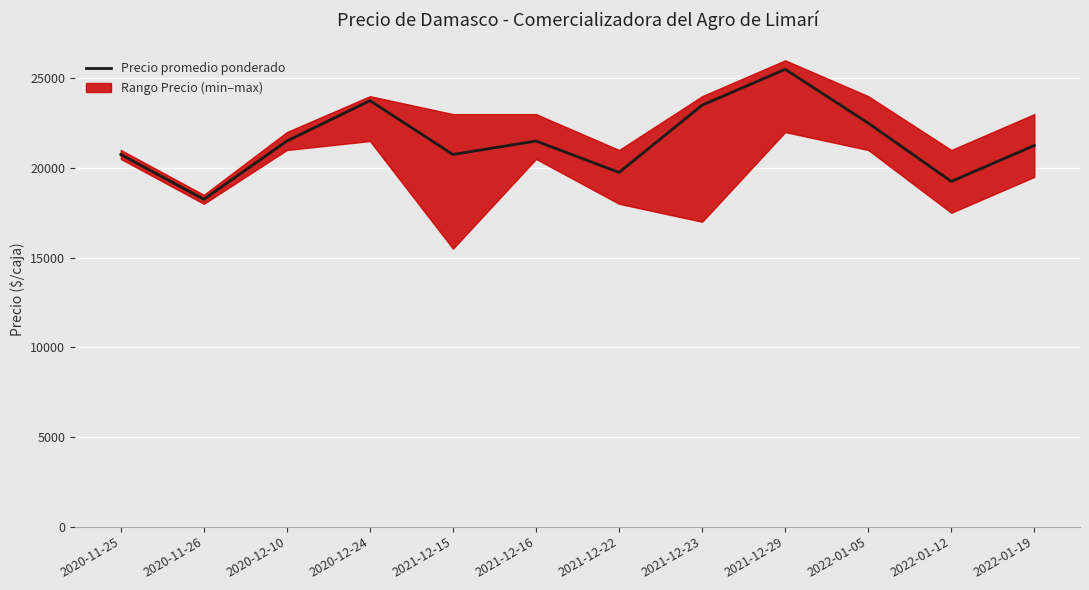

At which category does the chart reach its peak across all series?

2021-12-29